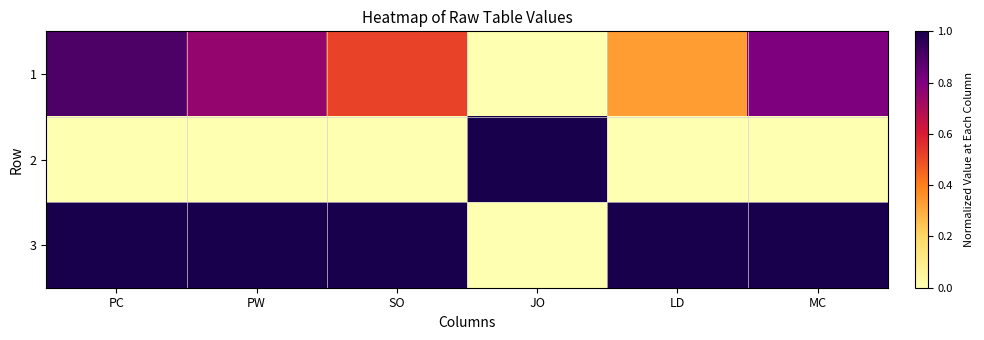

Reading left to right, list all the values displayed in this chart.

1: PC=0.9	PW=0.8	SO=0.5	JO=0.0	LD=0.3	MC=0.8
2: PC=0.0	PW=0.0	SO=0.0	JO=1.0	LD=0.0	MC=0.0
3: PC=1.0	PW=1.0	SO=1.0	JO=0.0	LD=1.0	MC=1.0